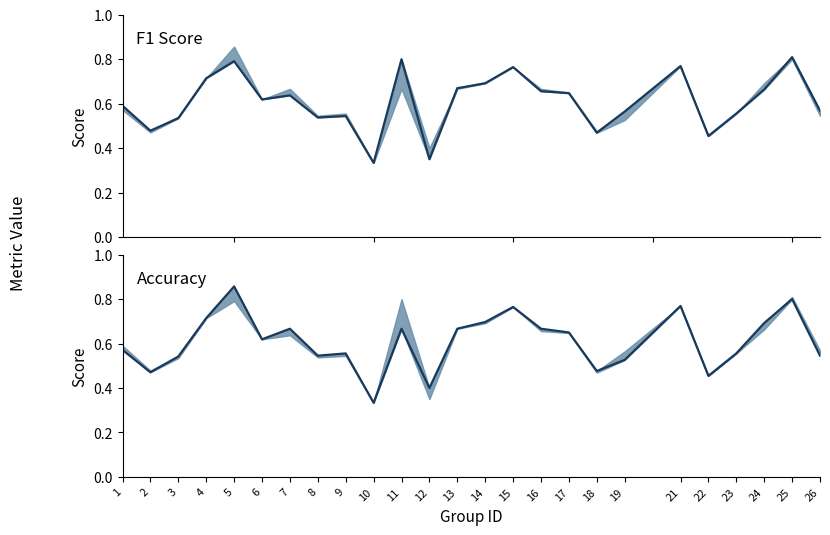

The F1 Score series shows 0.7 at 16. True or false?

True